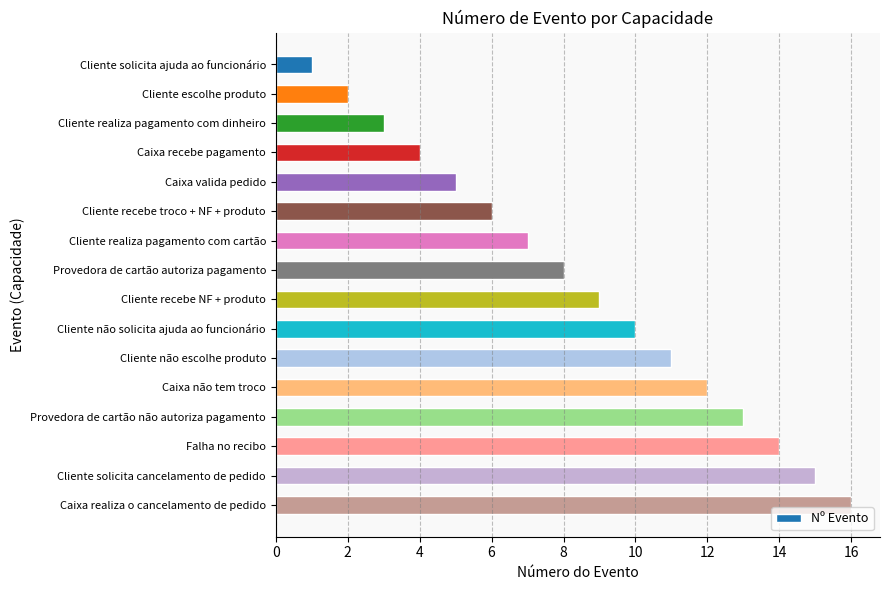

What is the approximate value at Cliente recebe troco + NF + produto?

6